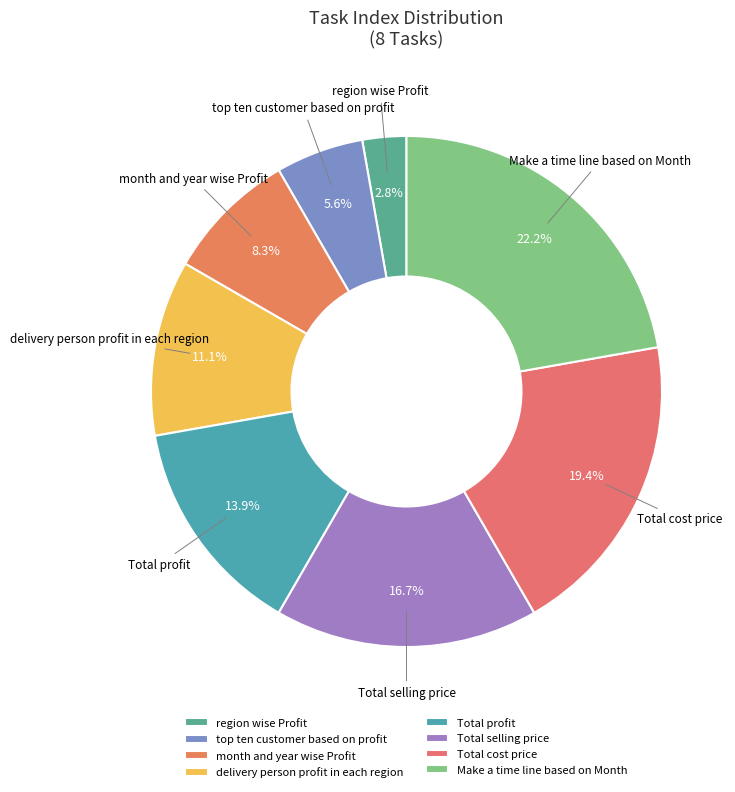

Is Total profit the majority of the pie?

No